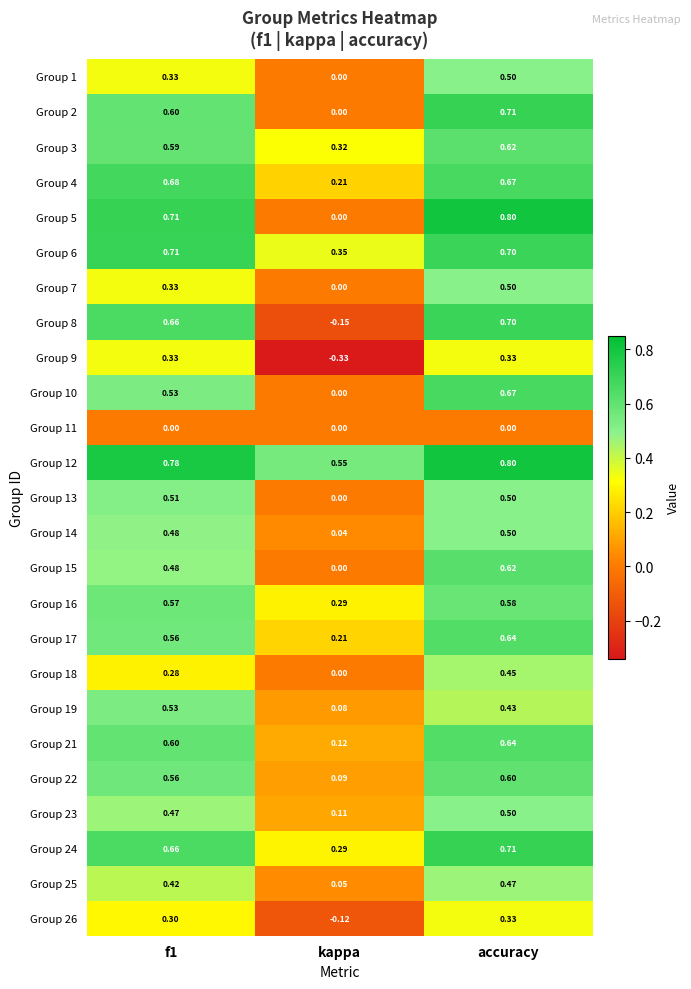

At which category is the sum across all series the highest?

accuracy